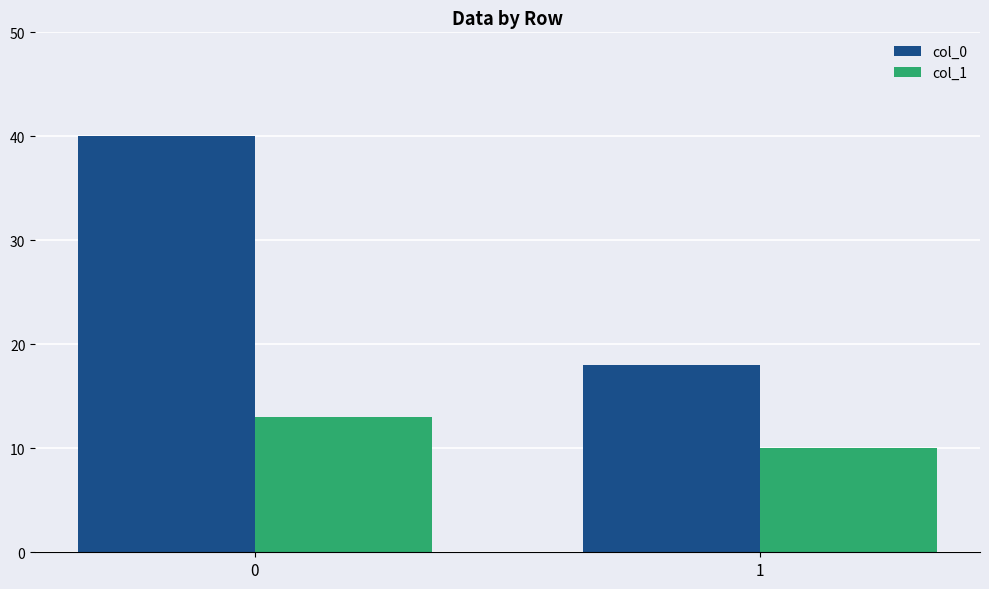

Read the col_0 value at 0, to the nearest 5.

40